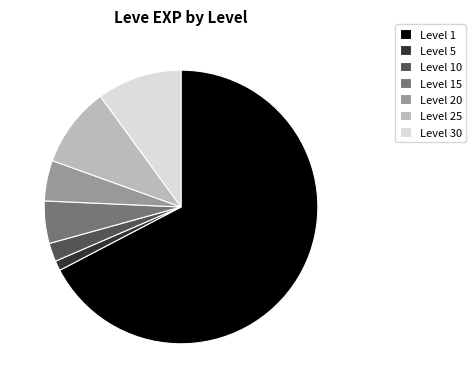

How many segments does this pie chart have?

7